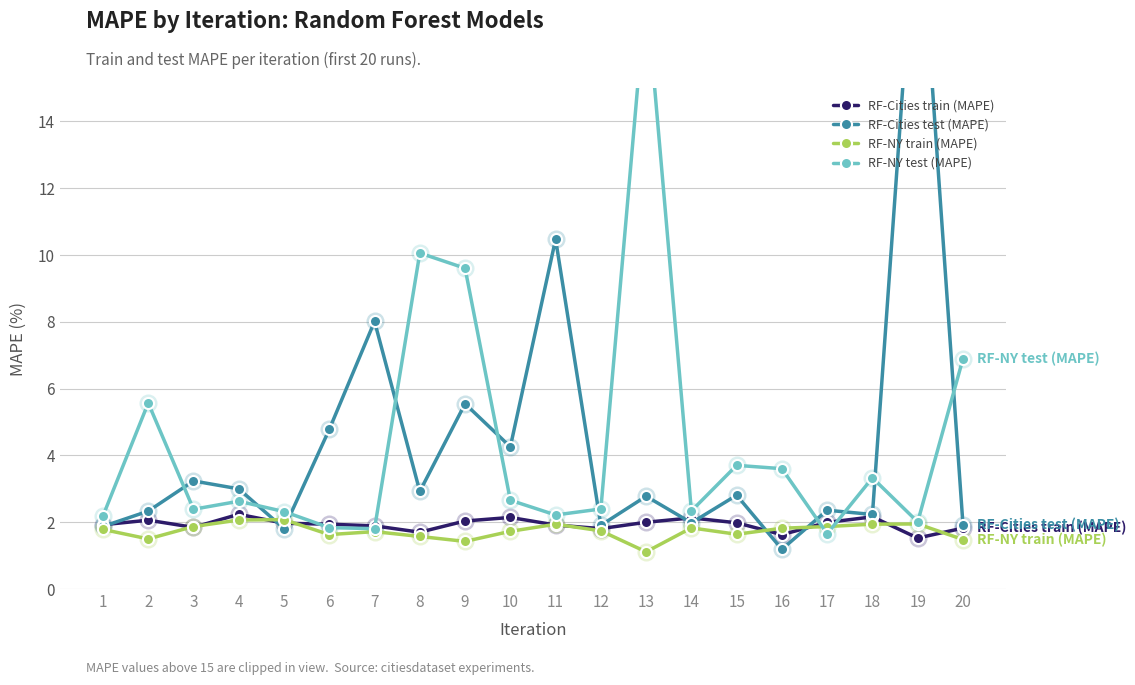

At which category does RF-Cities train (MAPE) reach its first local valley?

3